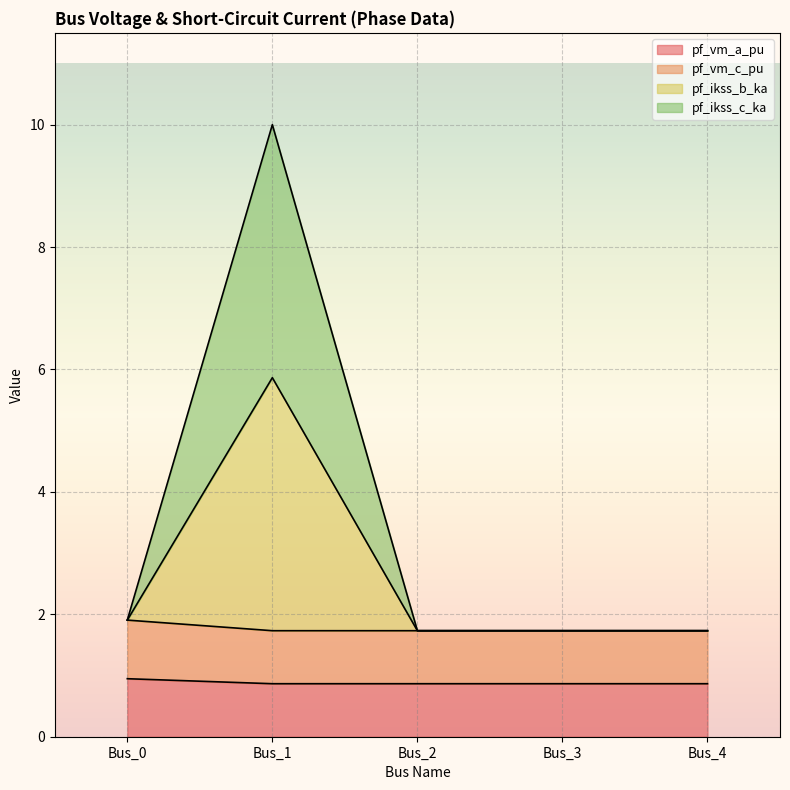

Does the chart display data point markers on the line(s)?

No